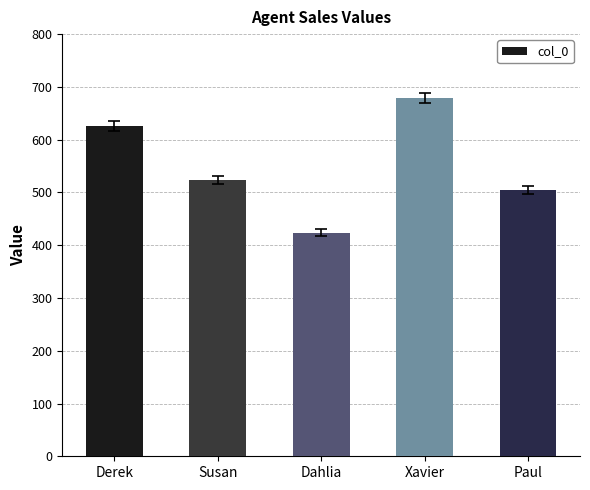

What is the value of the 5th bar from the left?

504